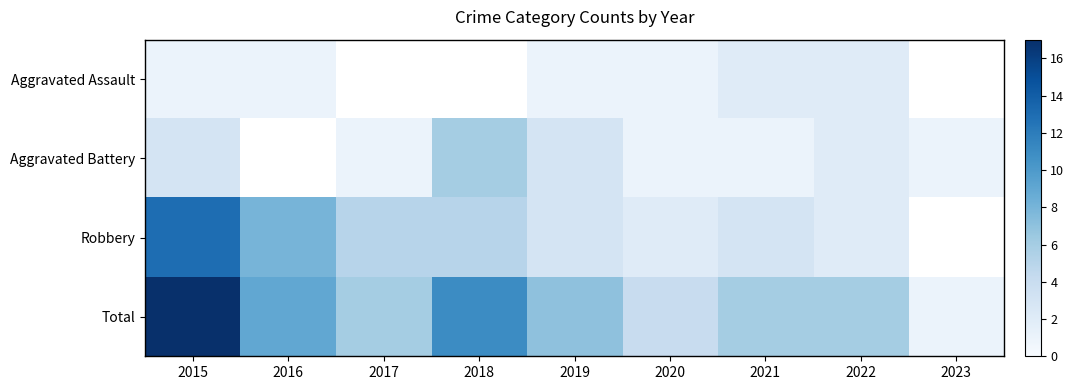

What is the difference between the Robbery values at 2020 and 2016?

6.0